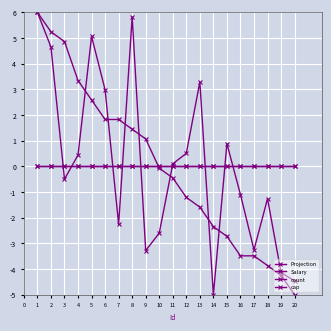

At how many categories does at least one series exceed 0?

13